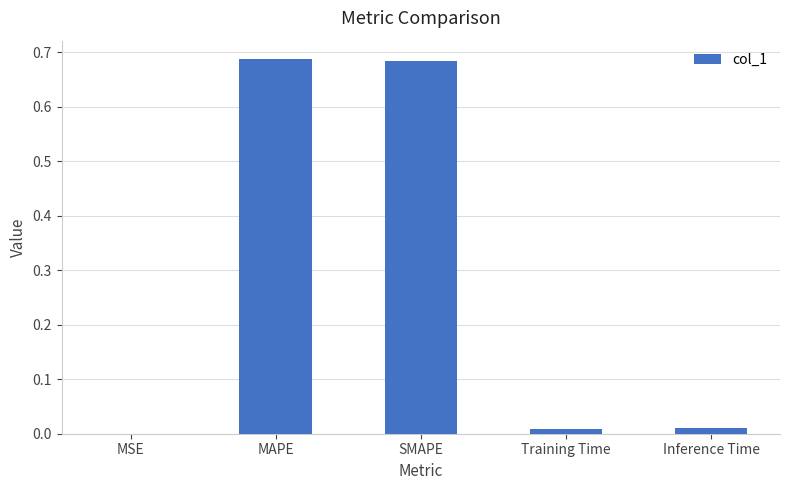

Are the bars horizontal?

No